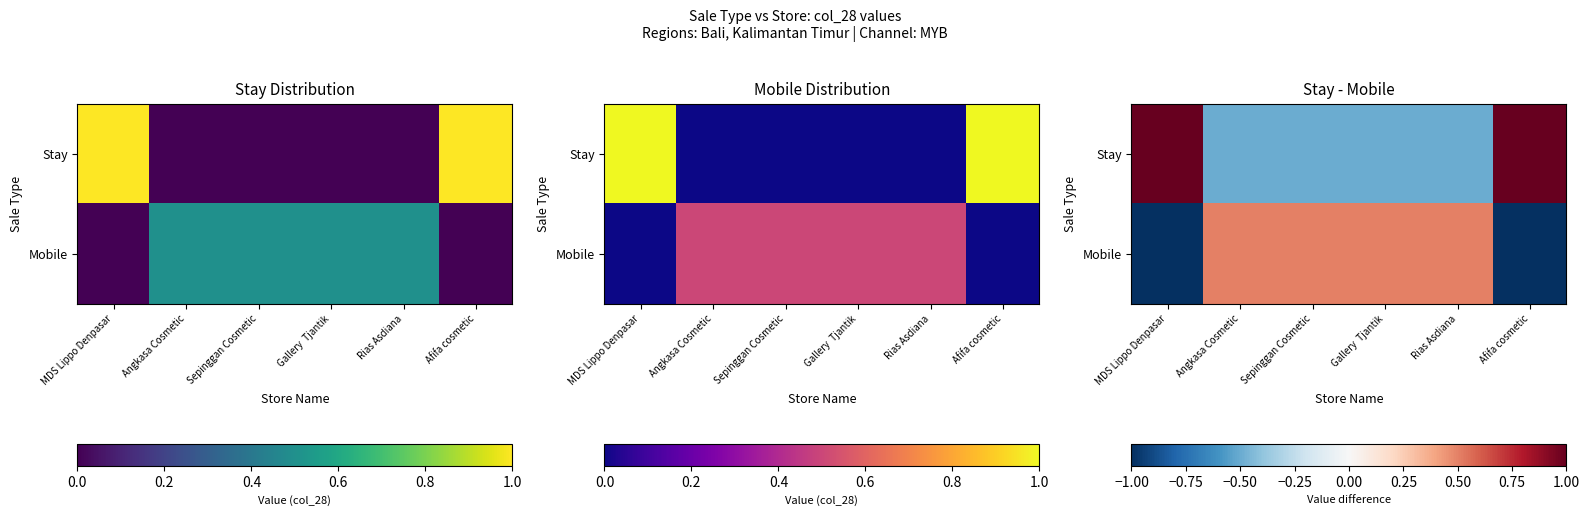

Is it true that Stay equals 1.0 at MDS Lippo Denpasar?

True